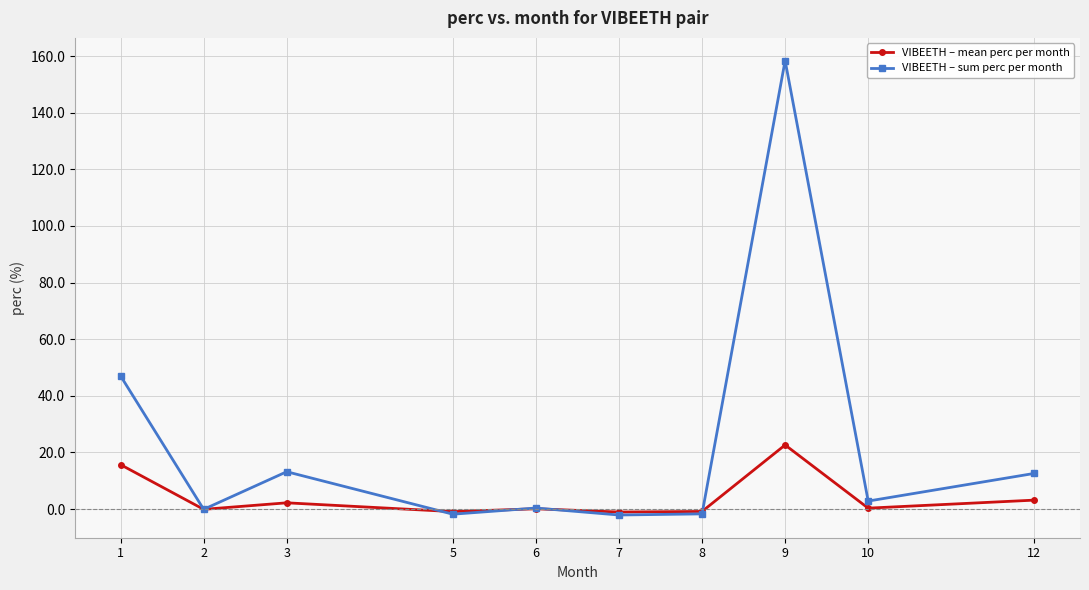

How many categories are shown in the chart?

10